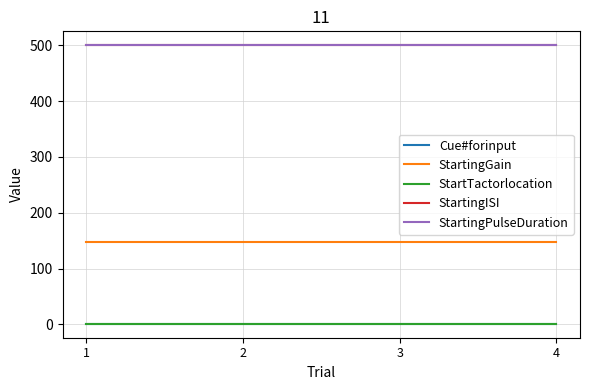

Between 2 and 3, which series saw the biggest shift?

Cue#forinput